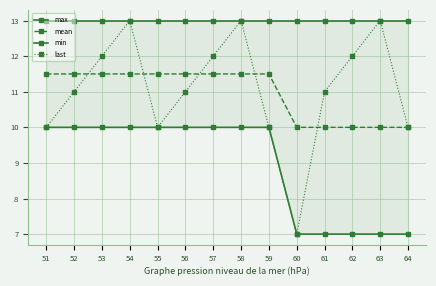

Where is min nearest to the value 8?

60